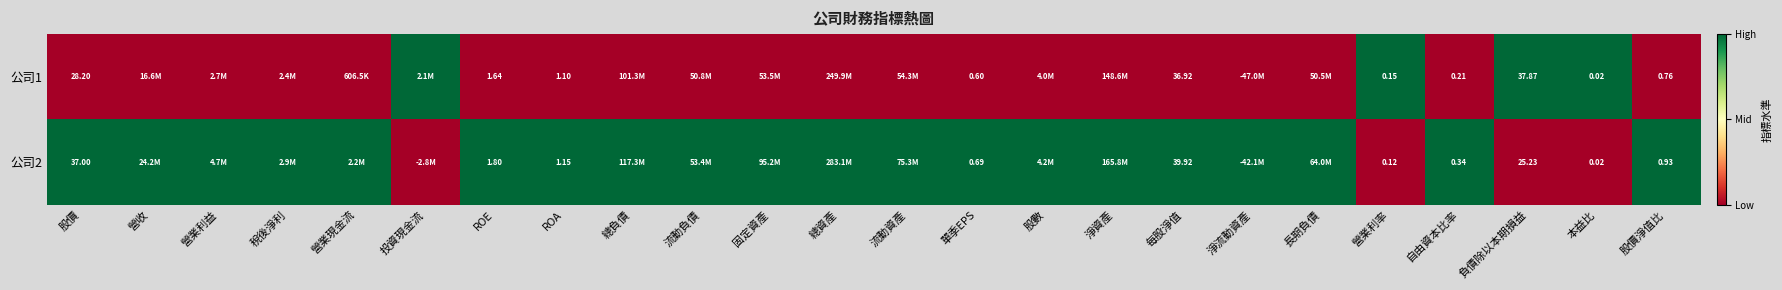

Is the value of 公司2 at ROA greater than the value of 公司1 at 自由資本比率?

Yes